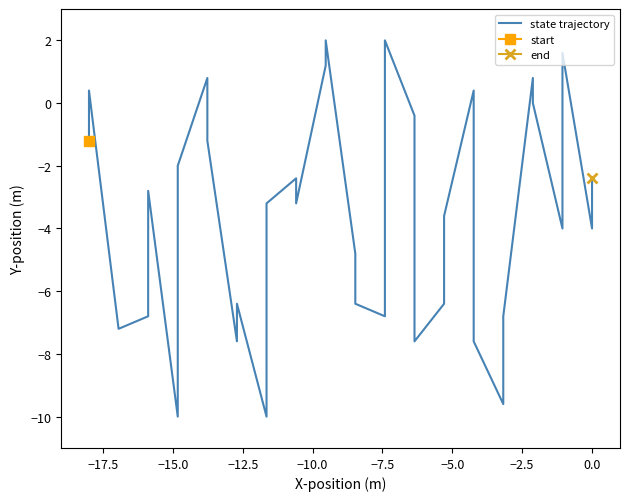

How many positive values are there?

8